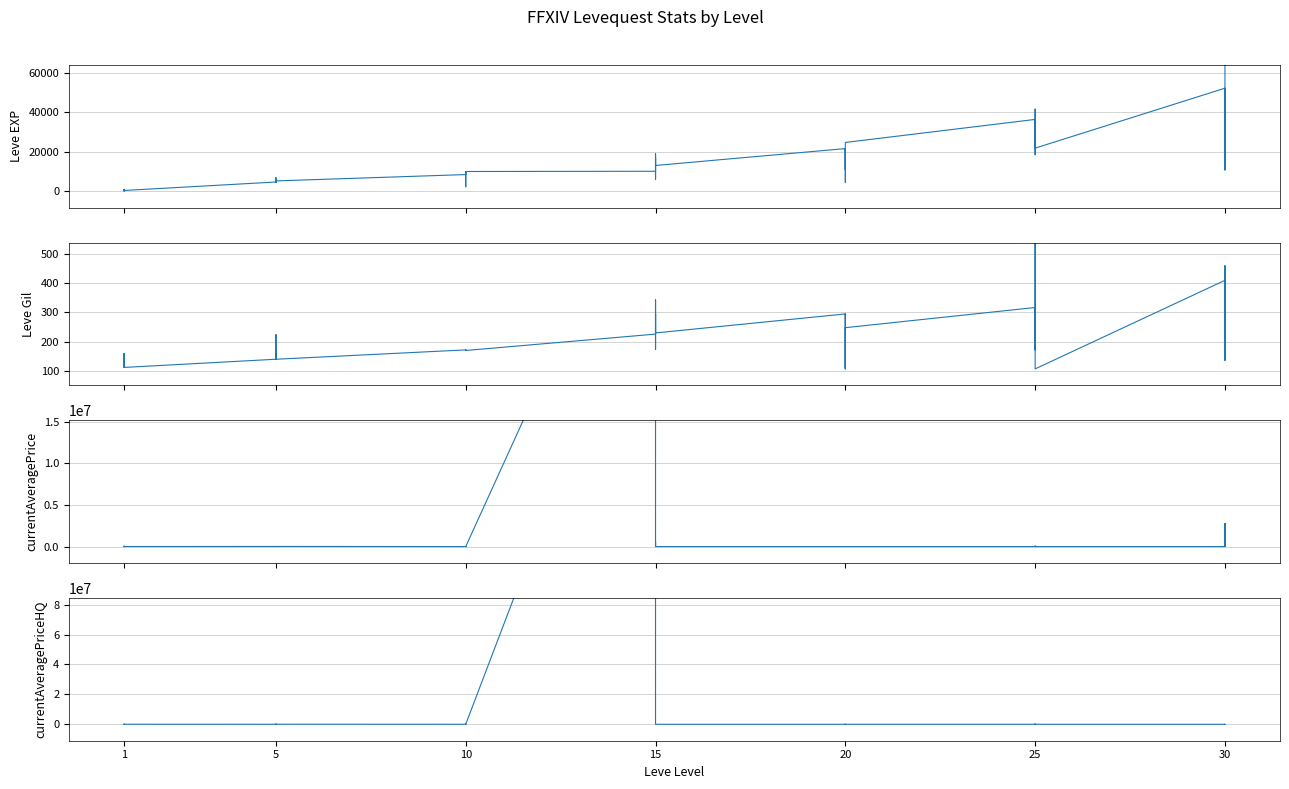

At 1, list the series in order from smallest to largest.

currentAveragePriceHQ, Leve Gil, Leve EXP, currentAveragePrice